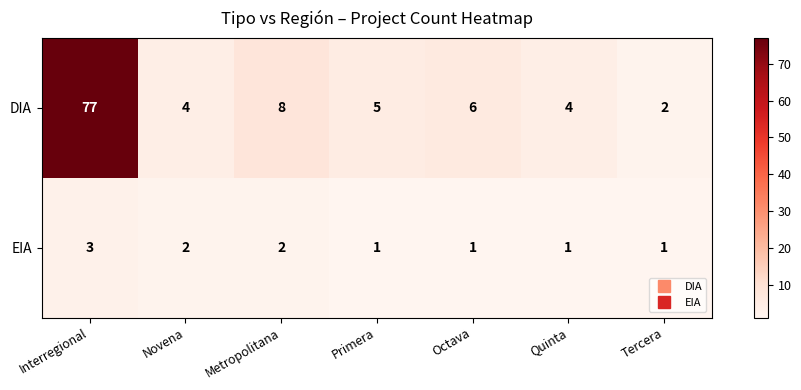

What is the difference between the second highest and minimum values in the DIA series?

6